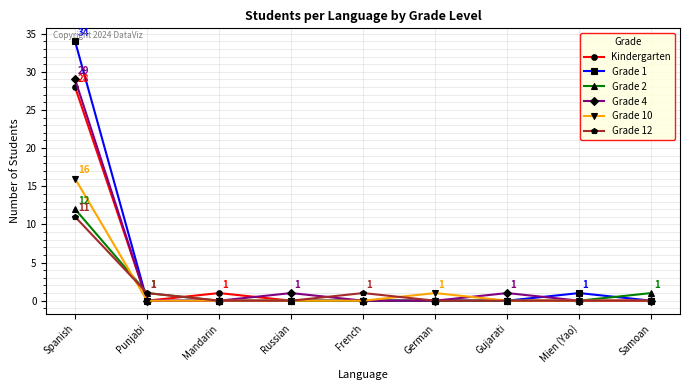

What is the maximum value for Kindergarten?

28